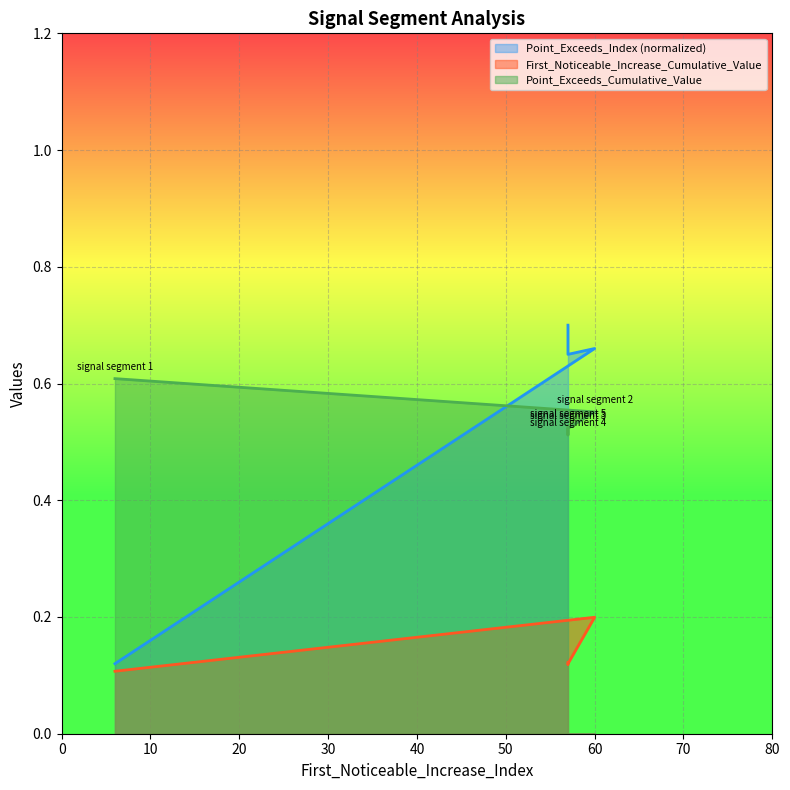

In Point_Exceeds_Index, how many points are lower than both neighbors (excluding endpoints)?

1